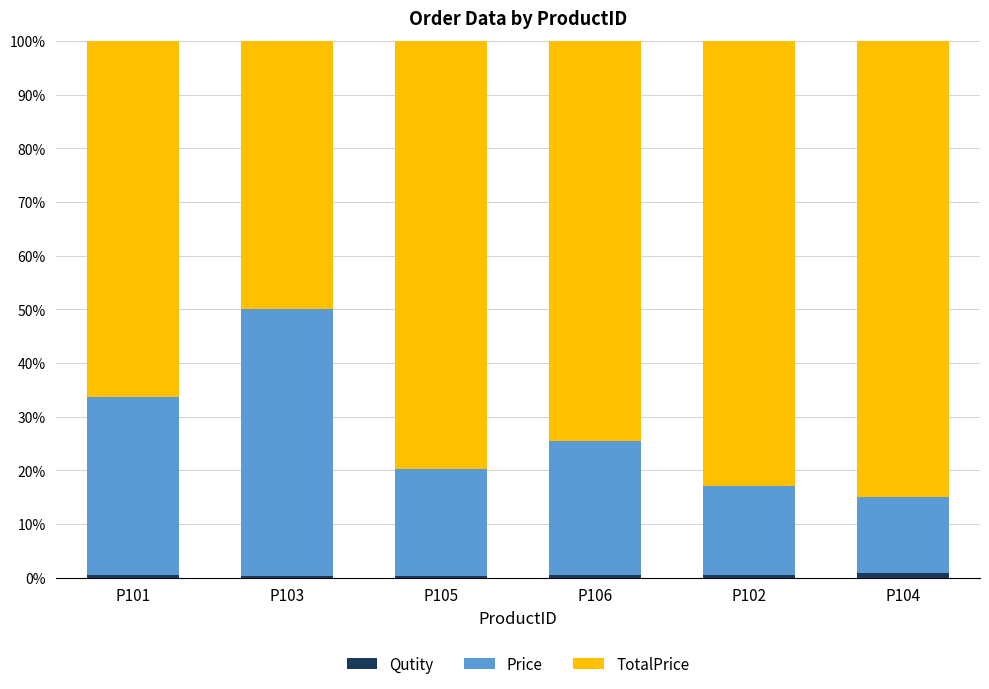

At how many categories does at least one series exceed 70?

4